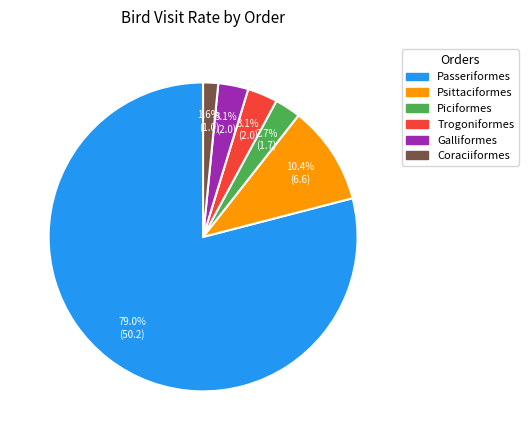

Which slice is the largest?

Passeriformes